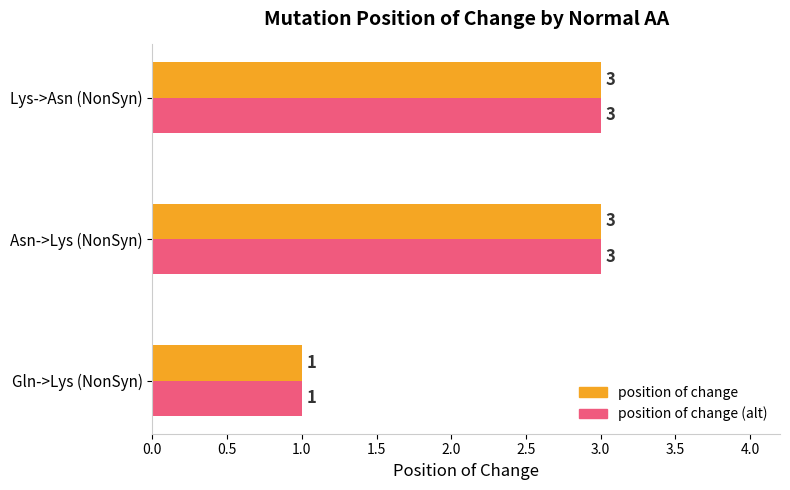

What are all the series names shown in the legend?

position of change, position of change (alt)